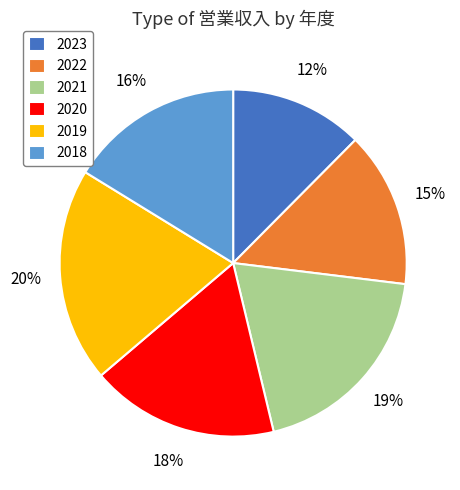

Is 2023 the majority of the pie?

No